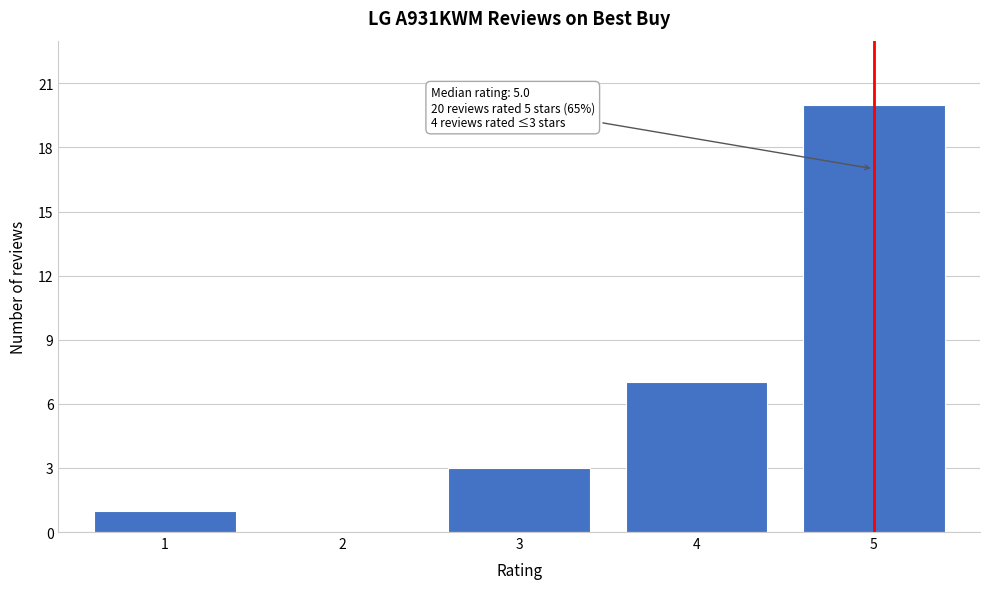

Reading right to left, extract all data points from this chart.

5=20	4=7	3=3	2=0	1=1